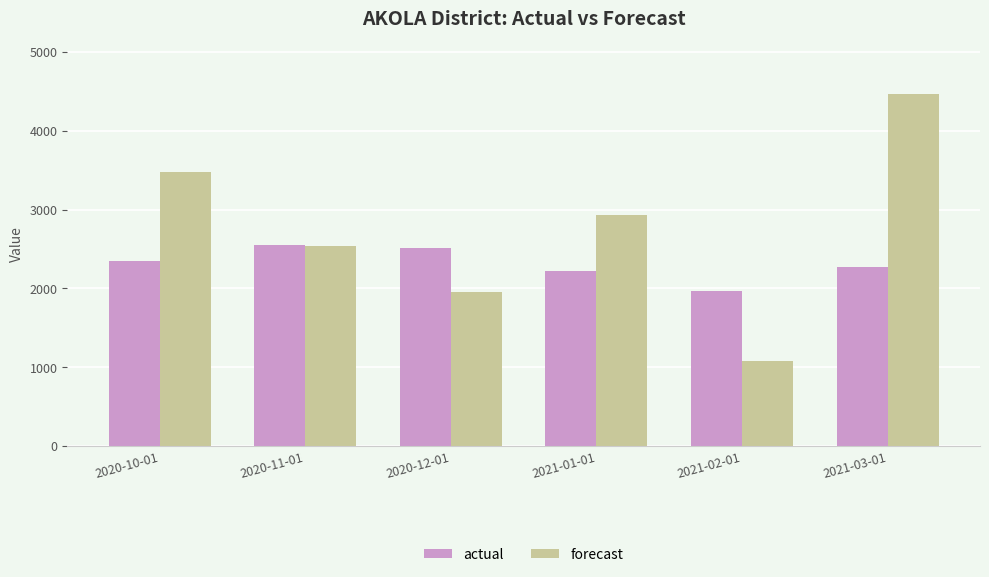

What is the total value across all series at 2020-12-01?

4465.4